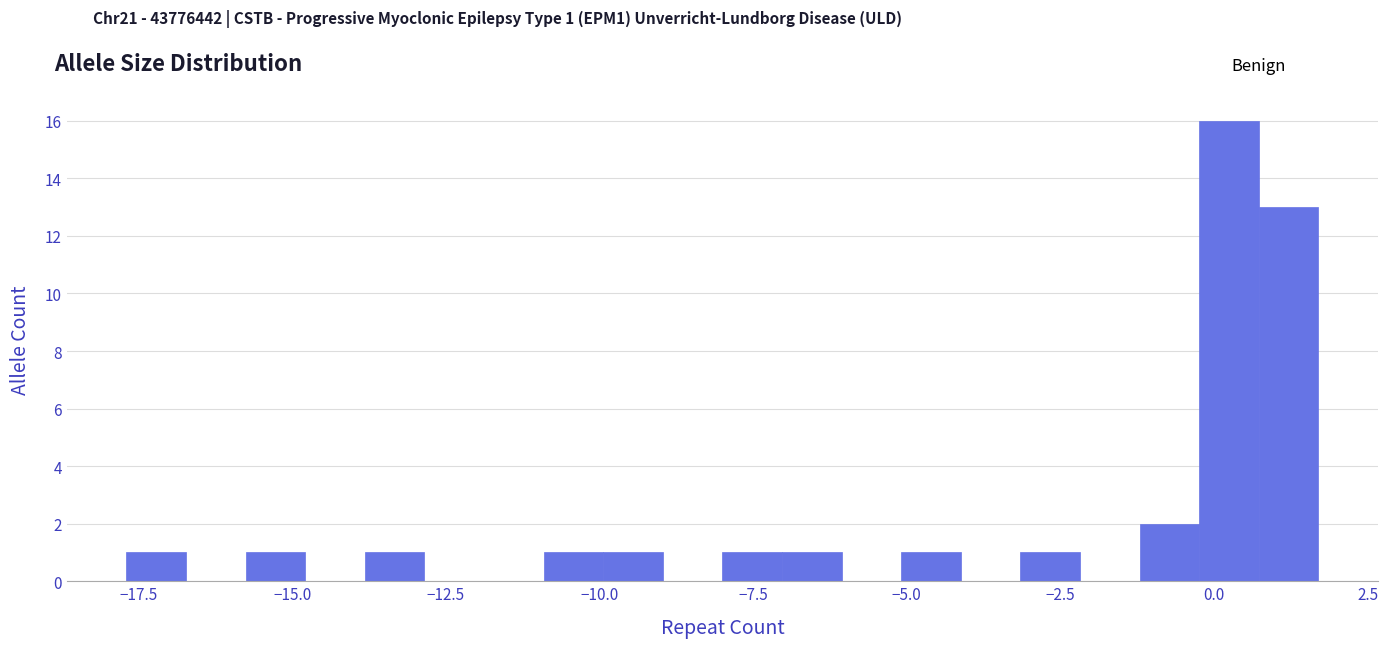

Around what value on the x-axis is the tallest bar? Give the approximate position of its centre, as read against the axis.

0.0